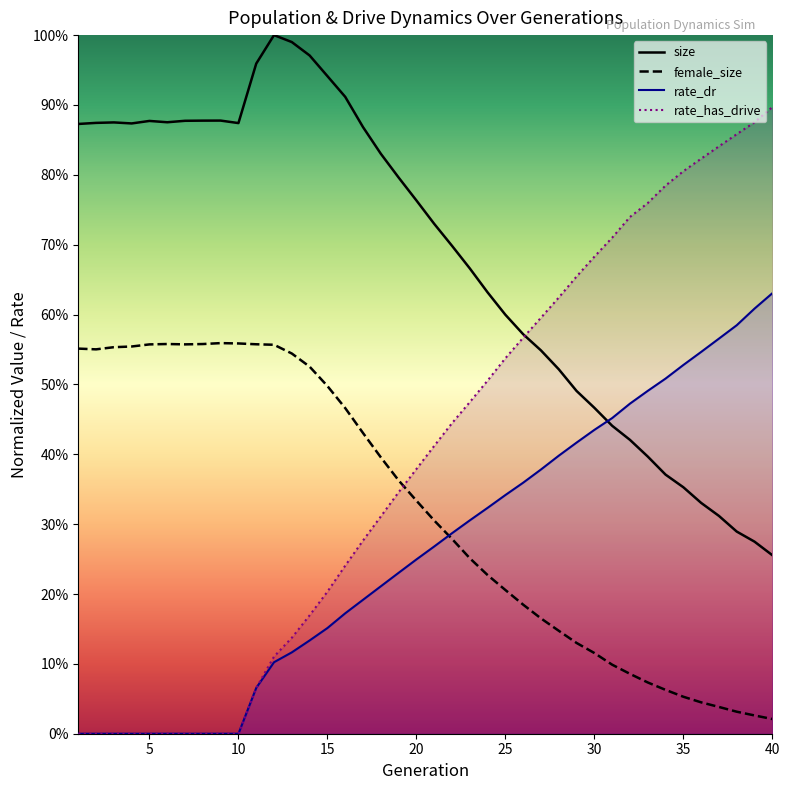

At which category is the sum across all series the highest?

40